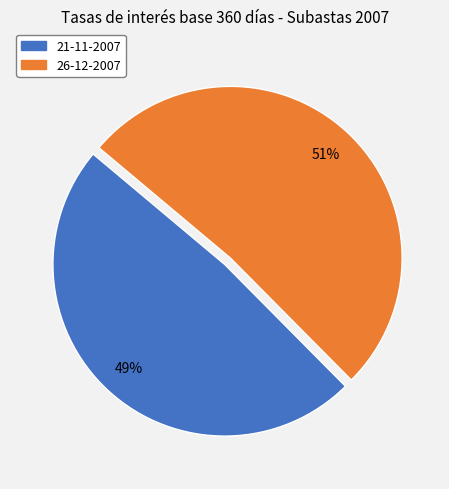

To the nearest percent, what is the average slice percentage?

50%